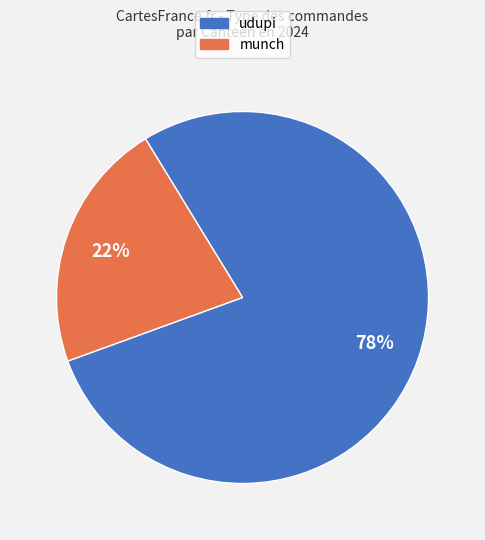

Count the number of slices in the pie.

2